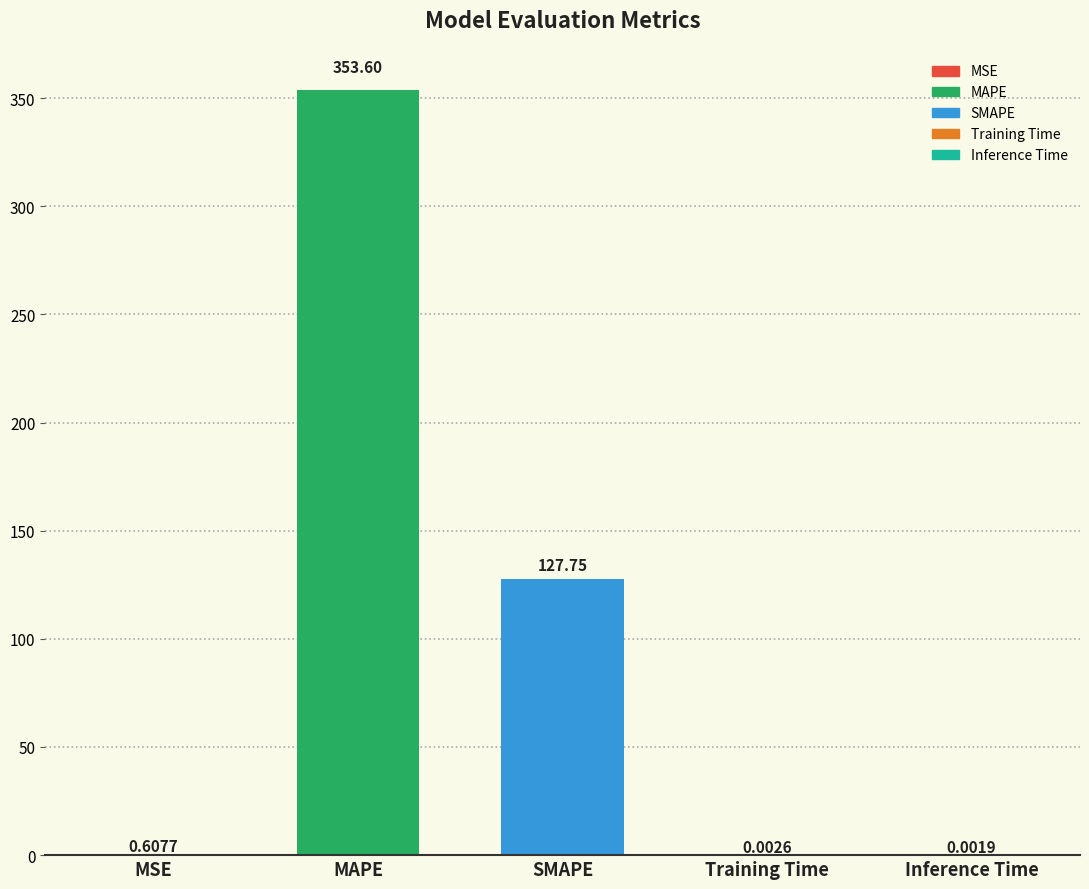

Which label corresponds to the largest value in the chart?

MAPE